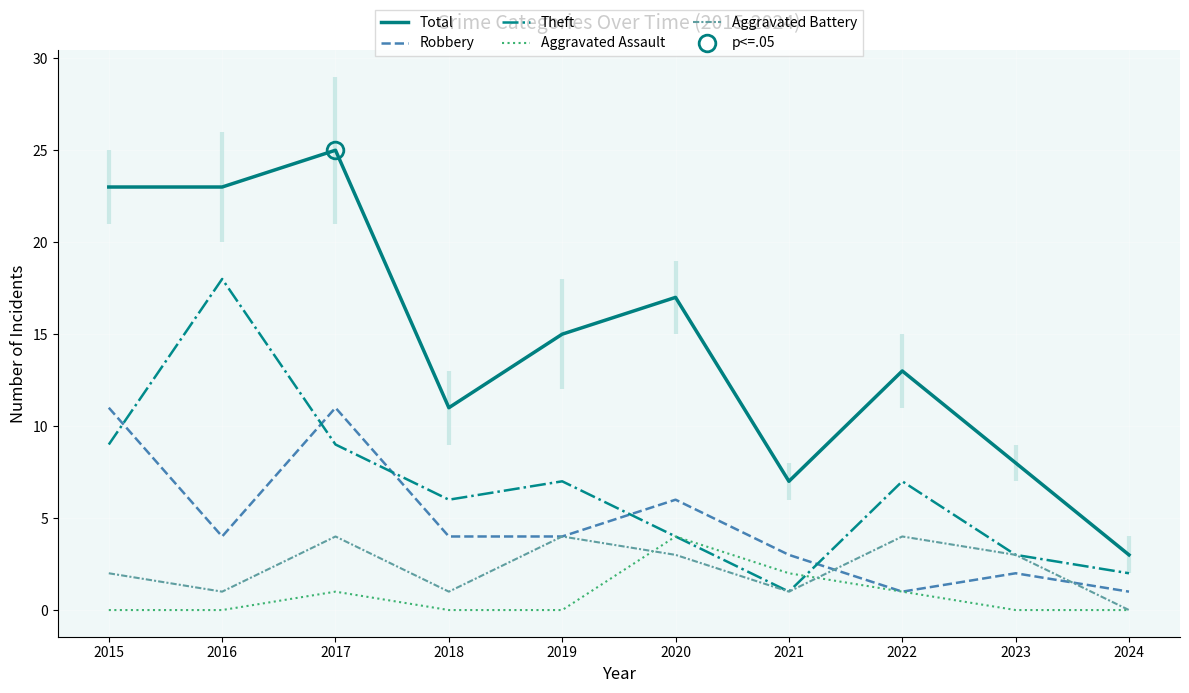

Between 2021 and 2023, which series saw the biggest shift?

Theft